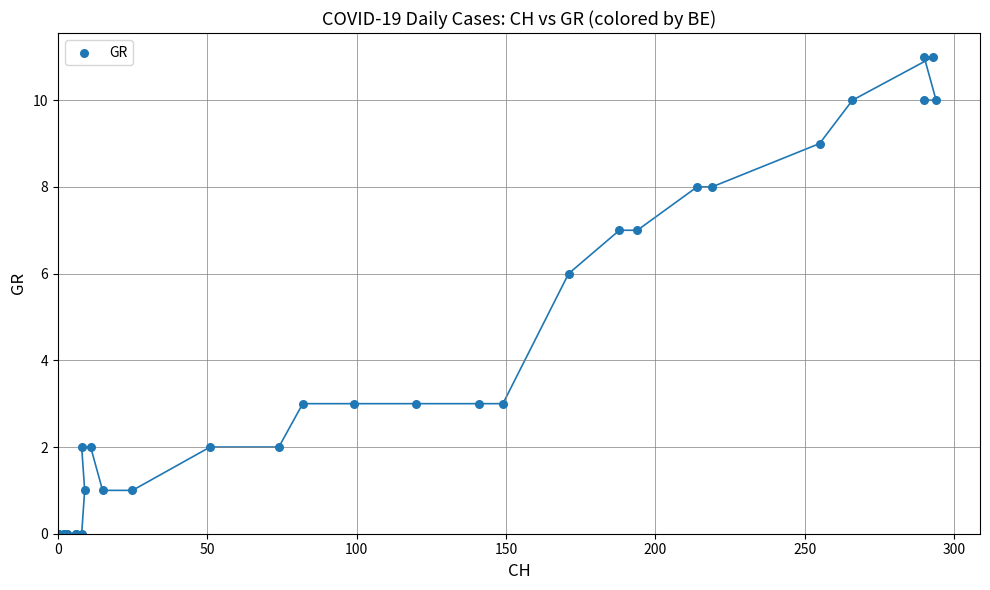

What Y value in the scatter plot is closest to 5?

6